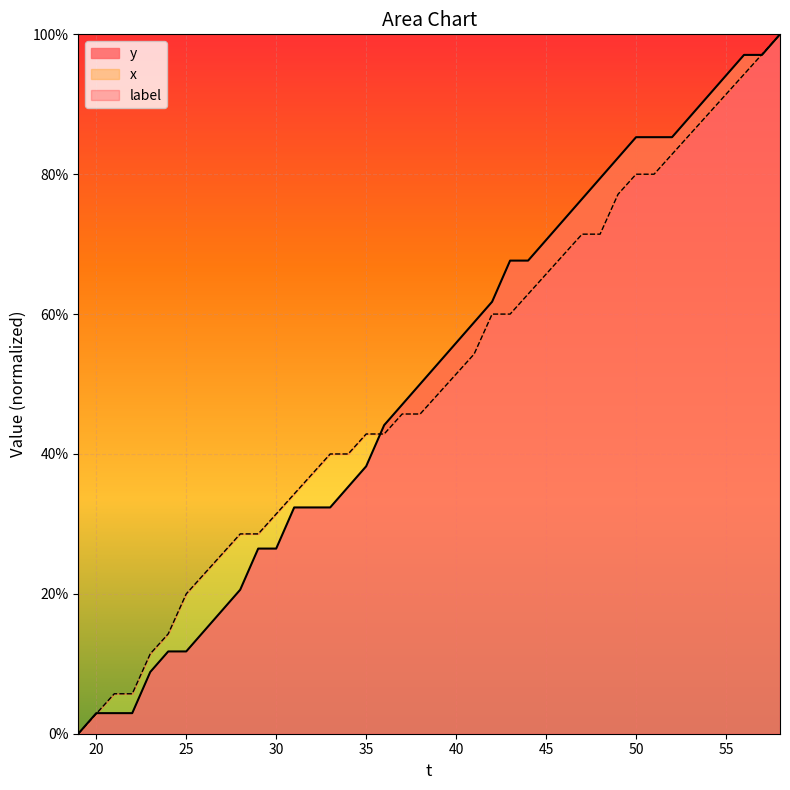

True or false: y has a value of 7.6 at 25.

False